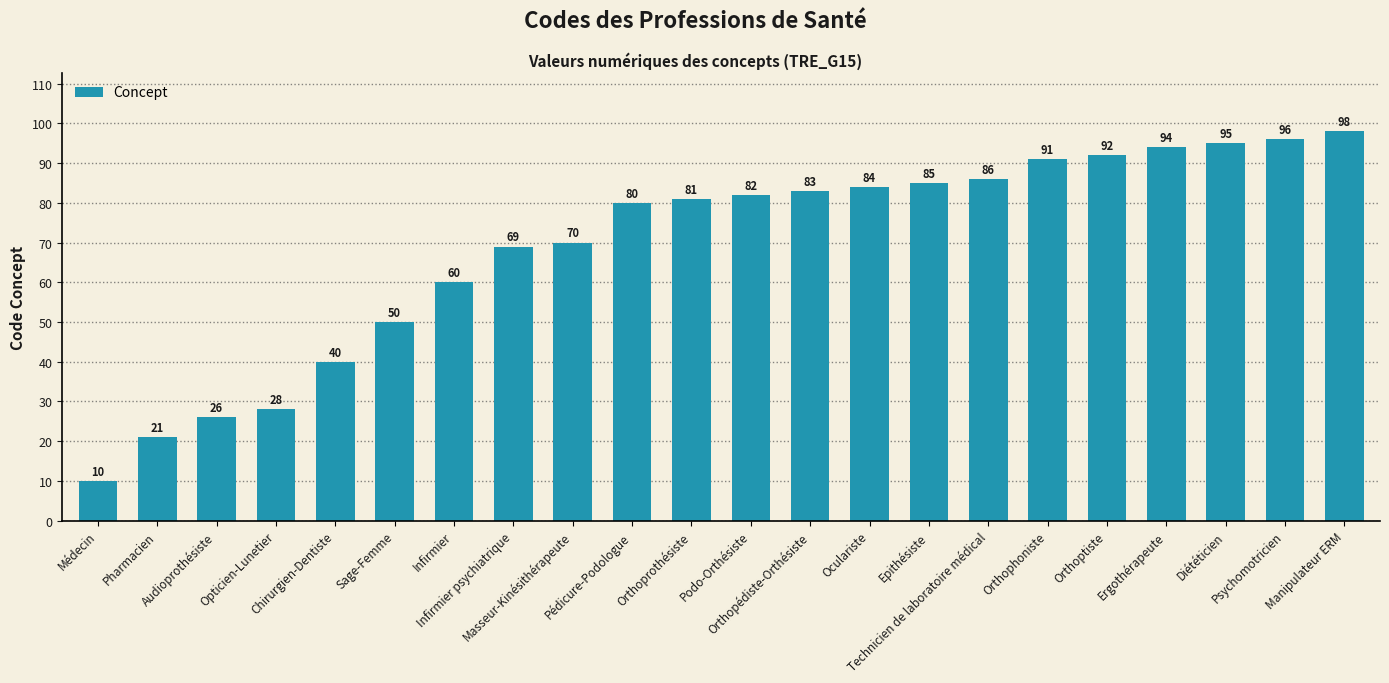

What is the change in value from Audioprothésiste to Podo-Orthésiste?

+56